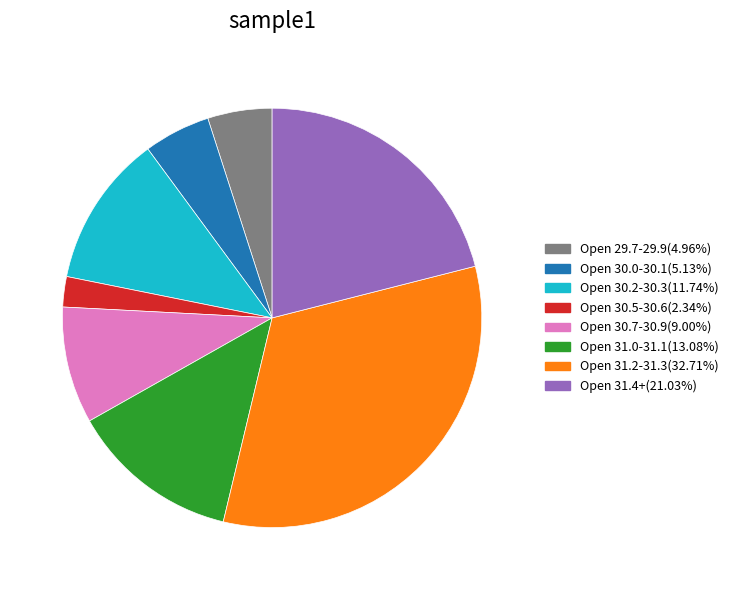

Is there a majority slice in this chart?

No